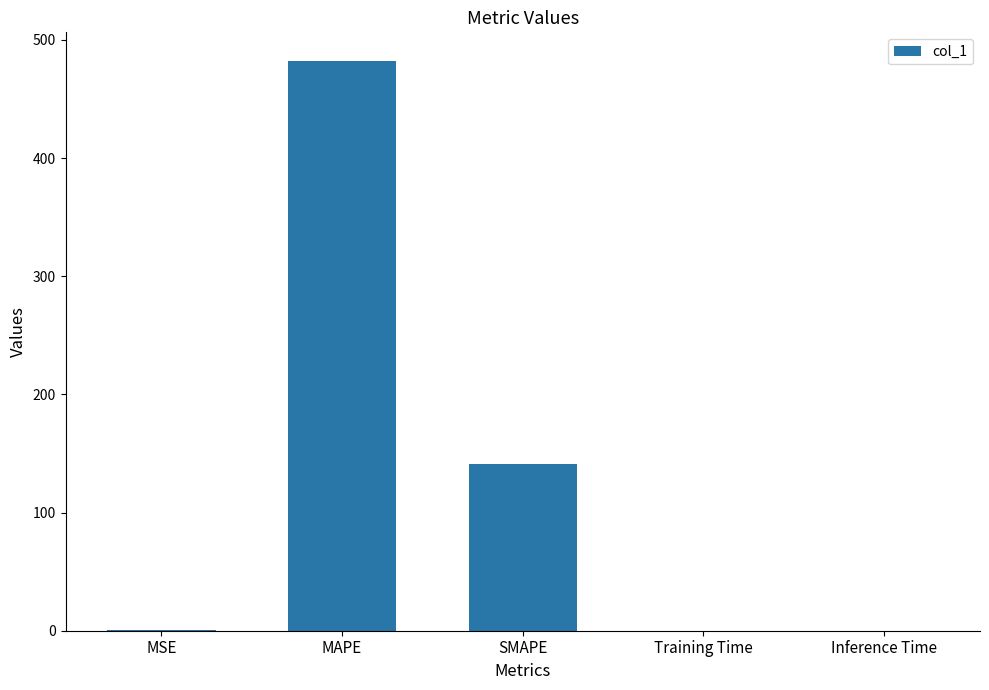

What is the average value?

124.8